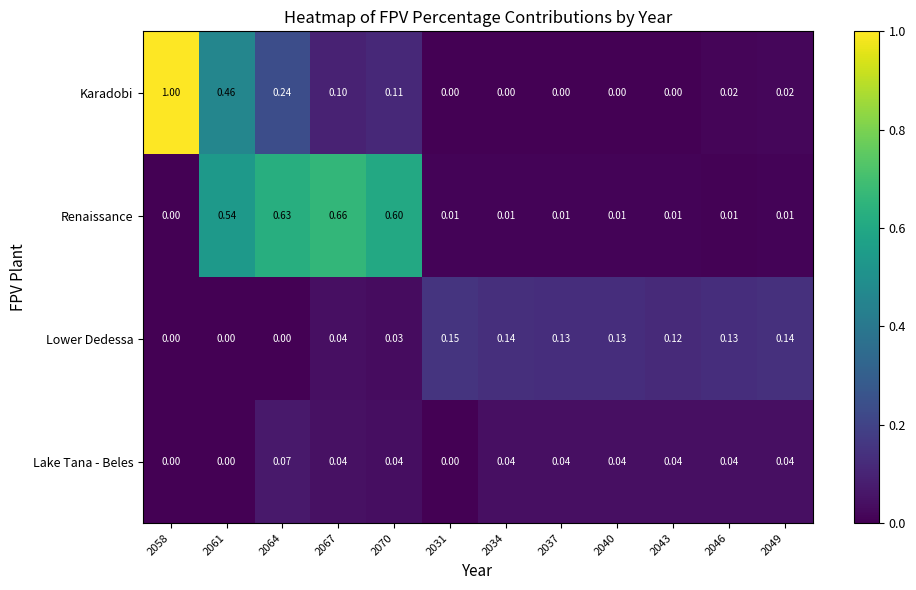

Which series has the widest spread of values?

Karadobi